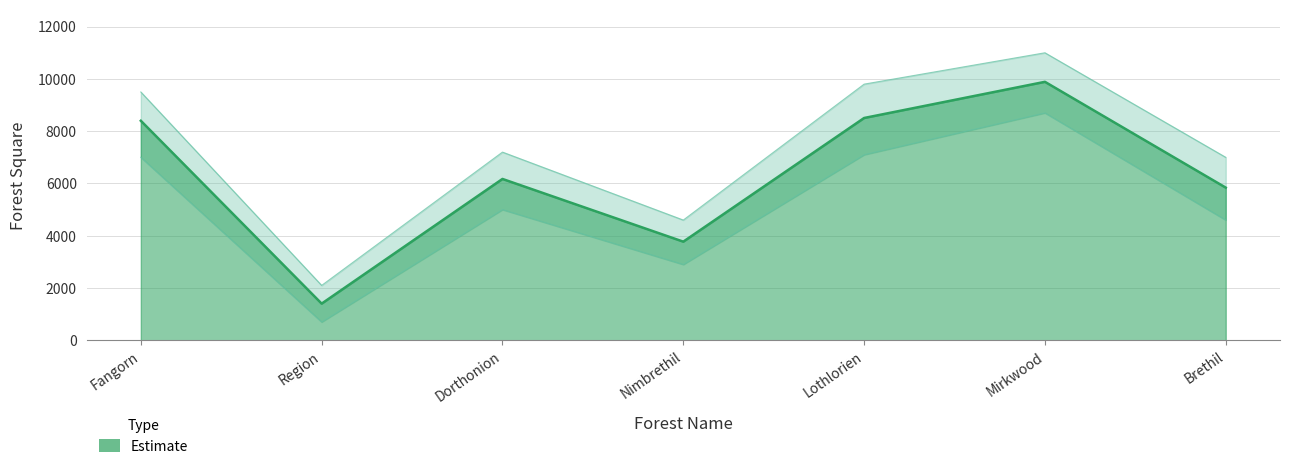

What is the difference between the maximum and minimum values?

8486